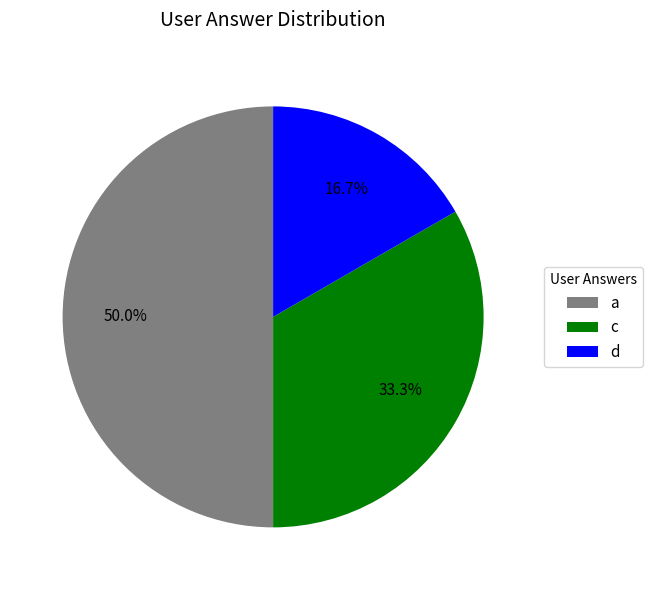

To the nearest percent, what is the average slice percentage?

33%